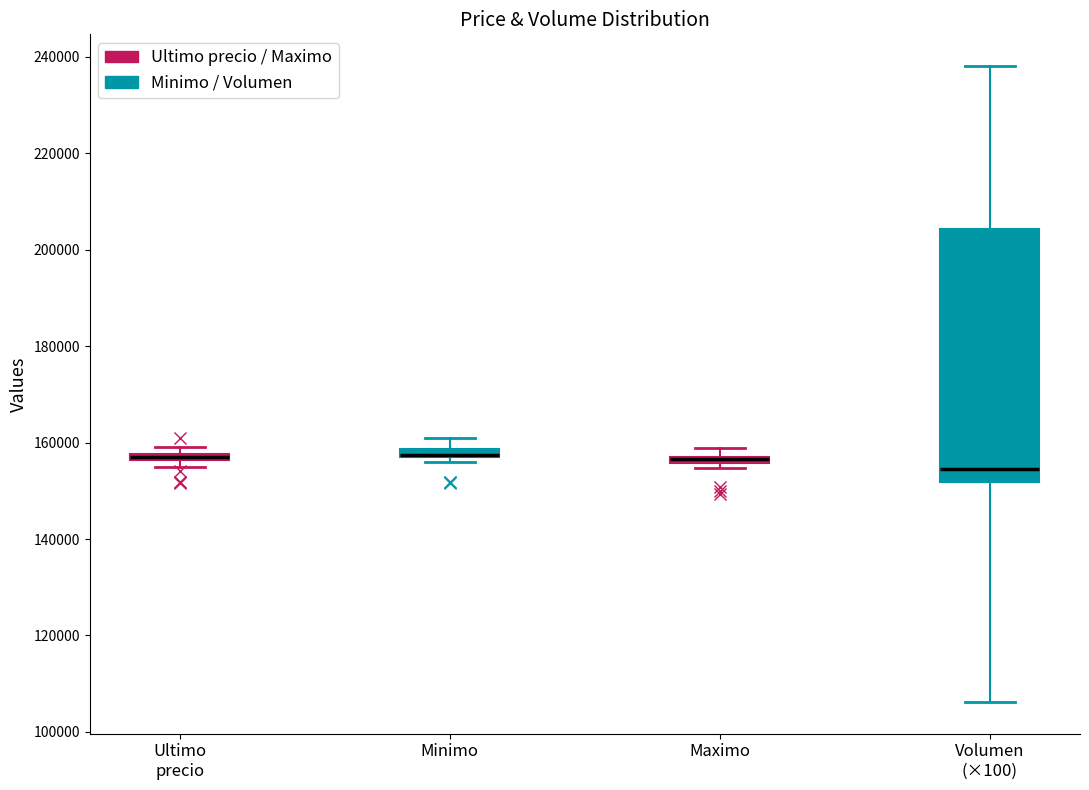

Where is the upper edge of the box for Ultimo precio on the y-axis? The values are not printed on the chart, so give them approximately, as read against the axis.

158000